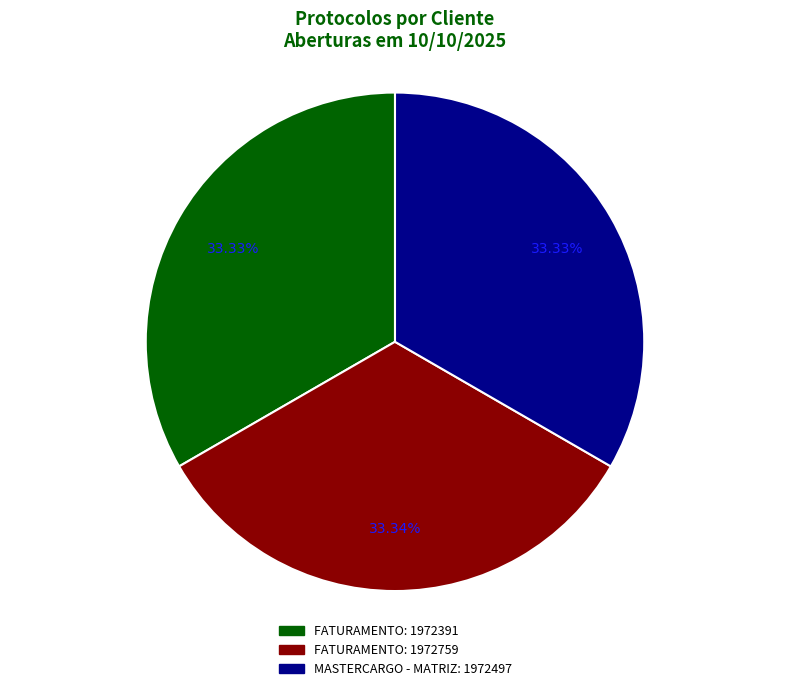

Is the sum of FATURAMENTO: 1972391 and FATURAMENTO: 1972759 greater than half?

Yes